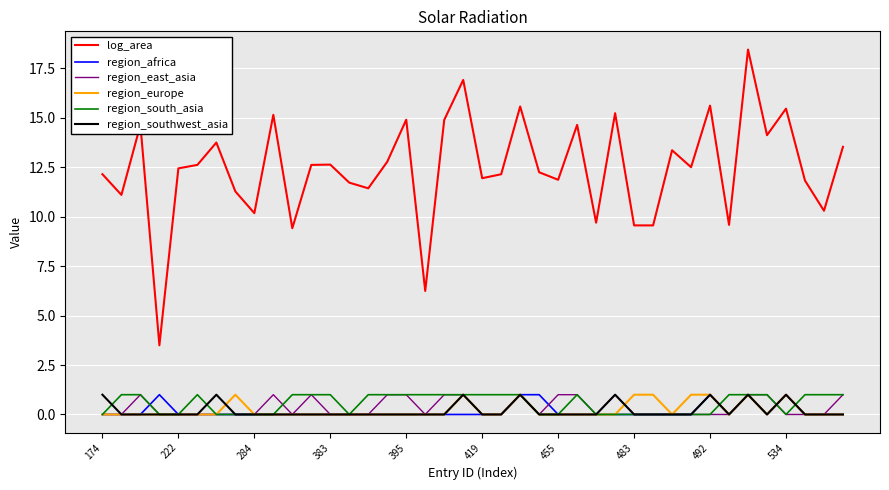

Which series has the largest total across all categories?

log_area